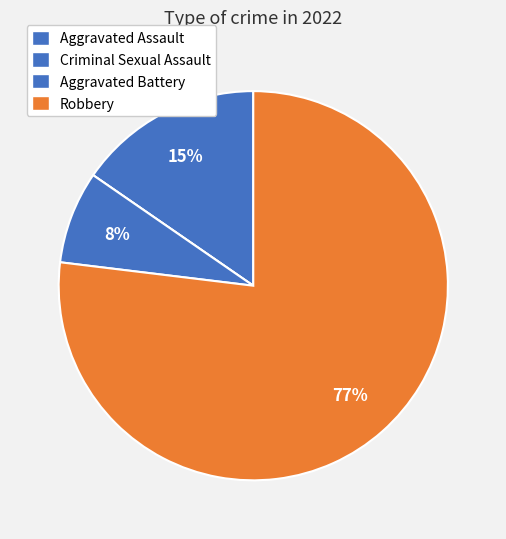

What percentage is NOT represented by Criminal Sexual Assault?

100.0%